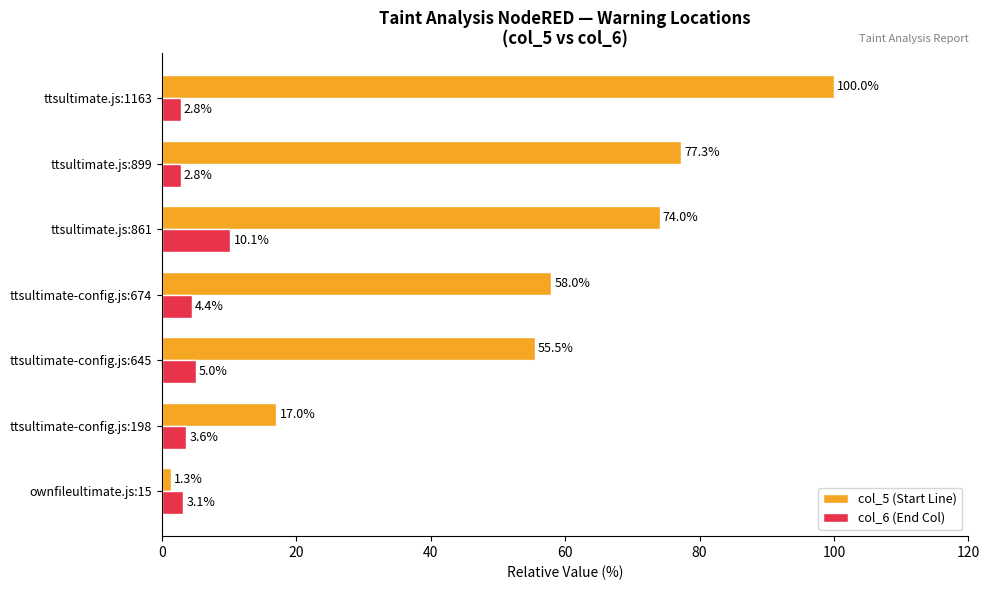

List the series in order of their overall mean, lowest first.

col_6 (End Col), col_5 (Start Line)